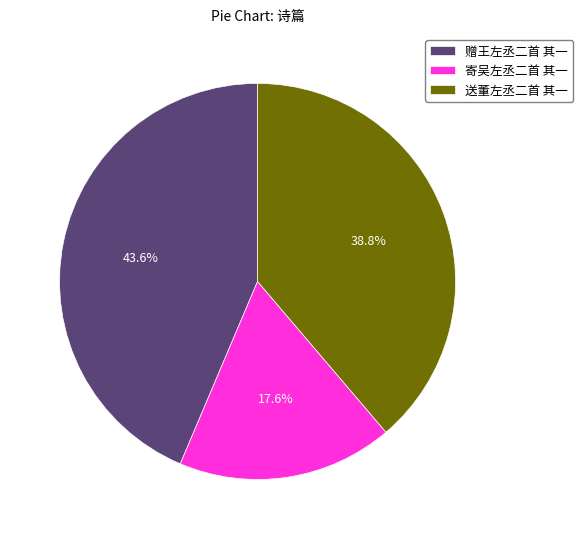

Do 寄吴左丞二首 其一 and 赠王左丞二首 其一 together represent more than half of the pie?

Yes